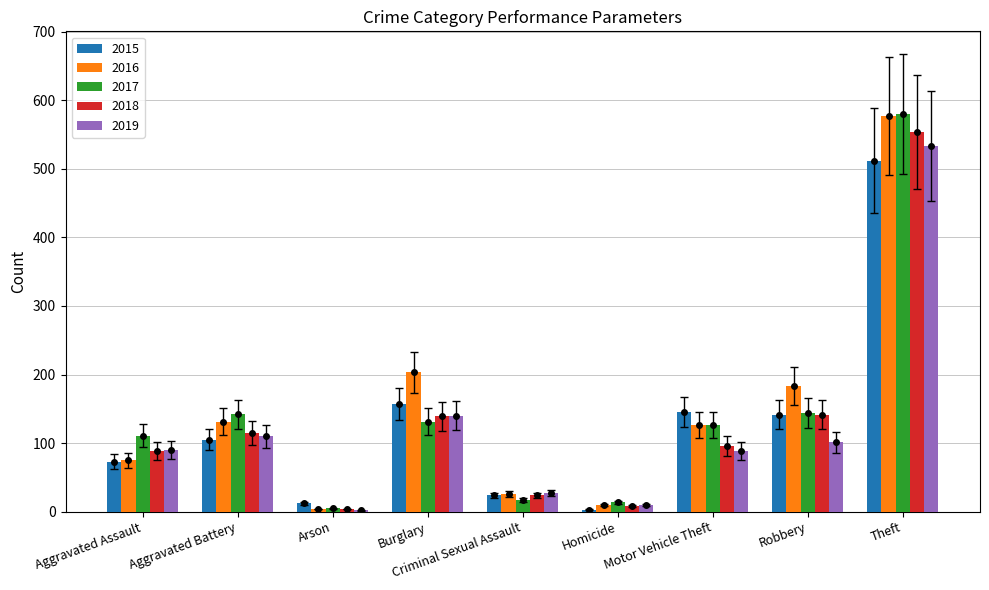

At which label does 2019 reach its peak?

Theft